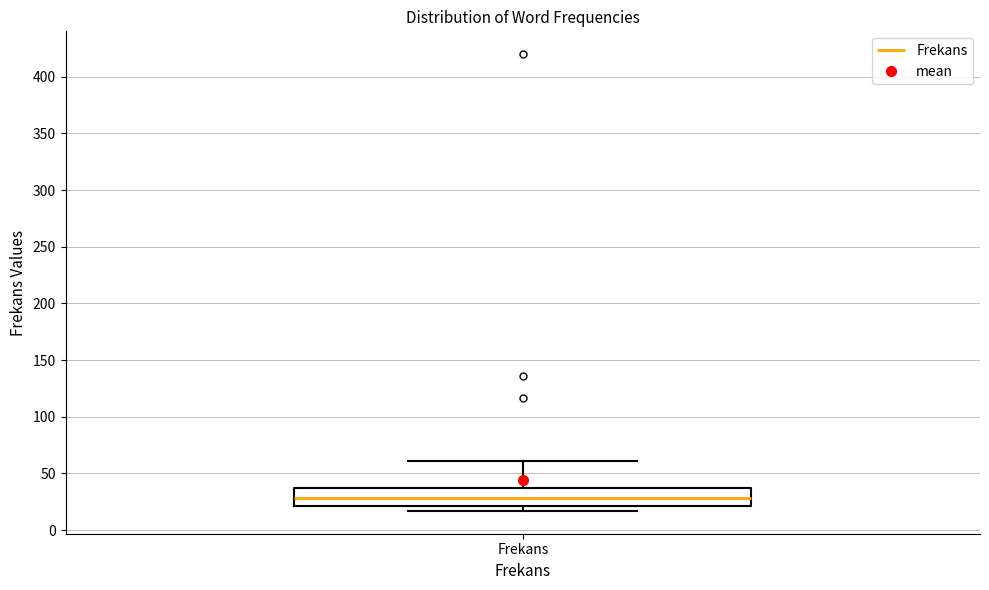

Where does the median line of the box for Frekans sit on the y-axis? The values are not printed on the chart, so give them approximately, as read against the axis.

30